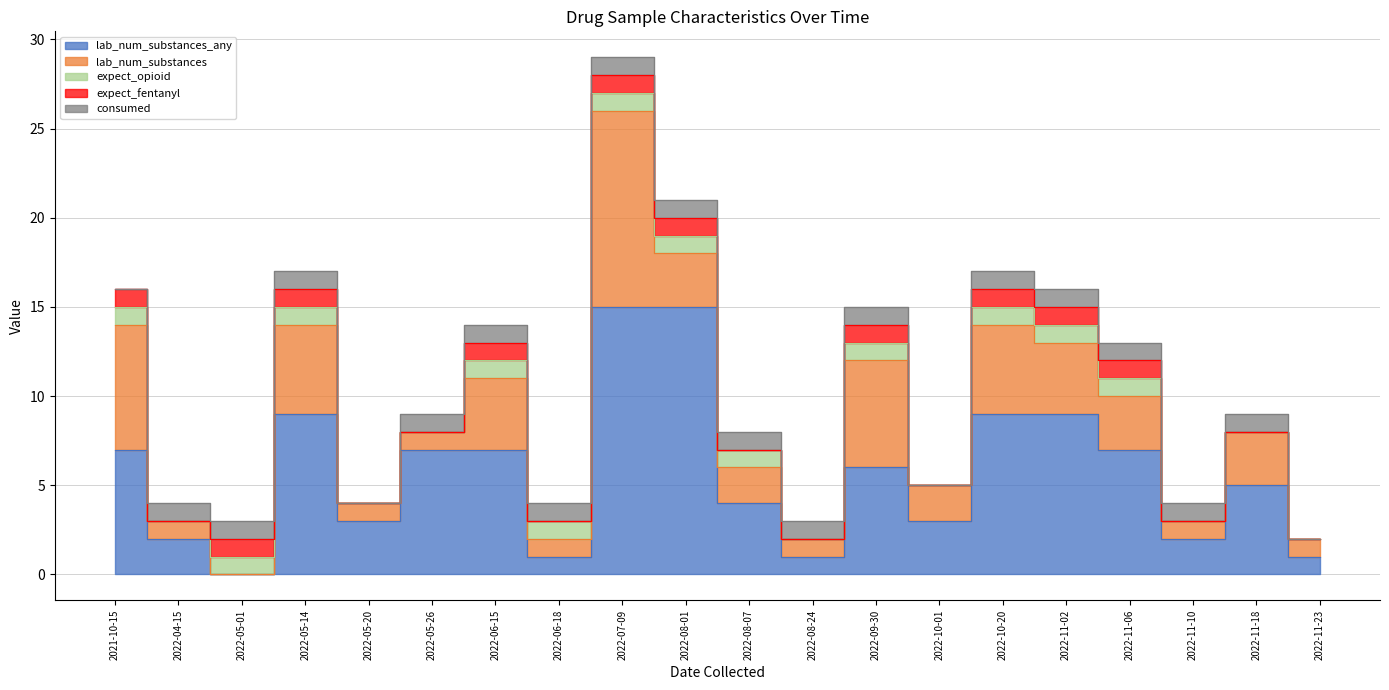

How many distinct data groups are displayed?

5